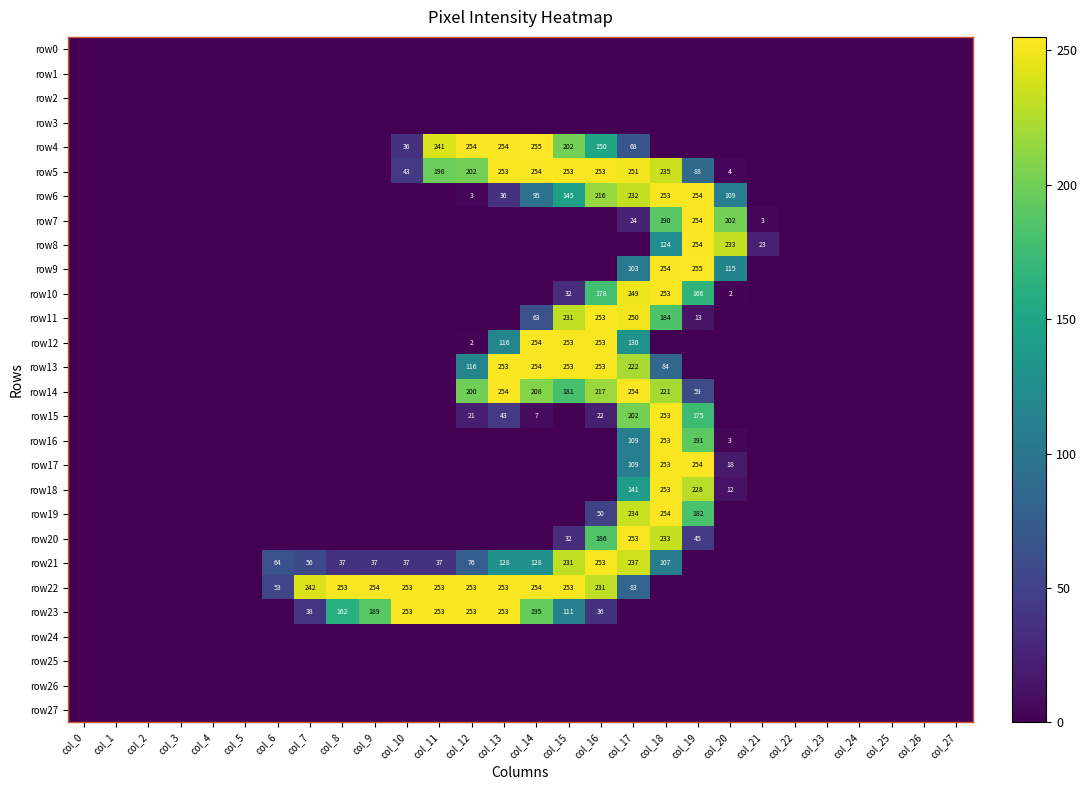

Which has a higher value, col_6 or col_15?

col_6